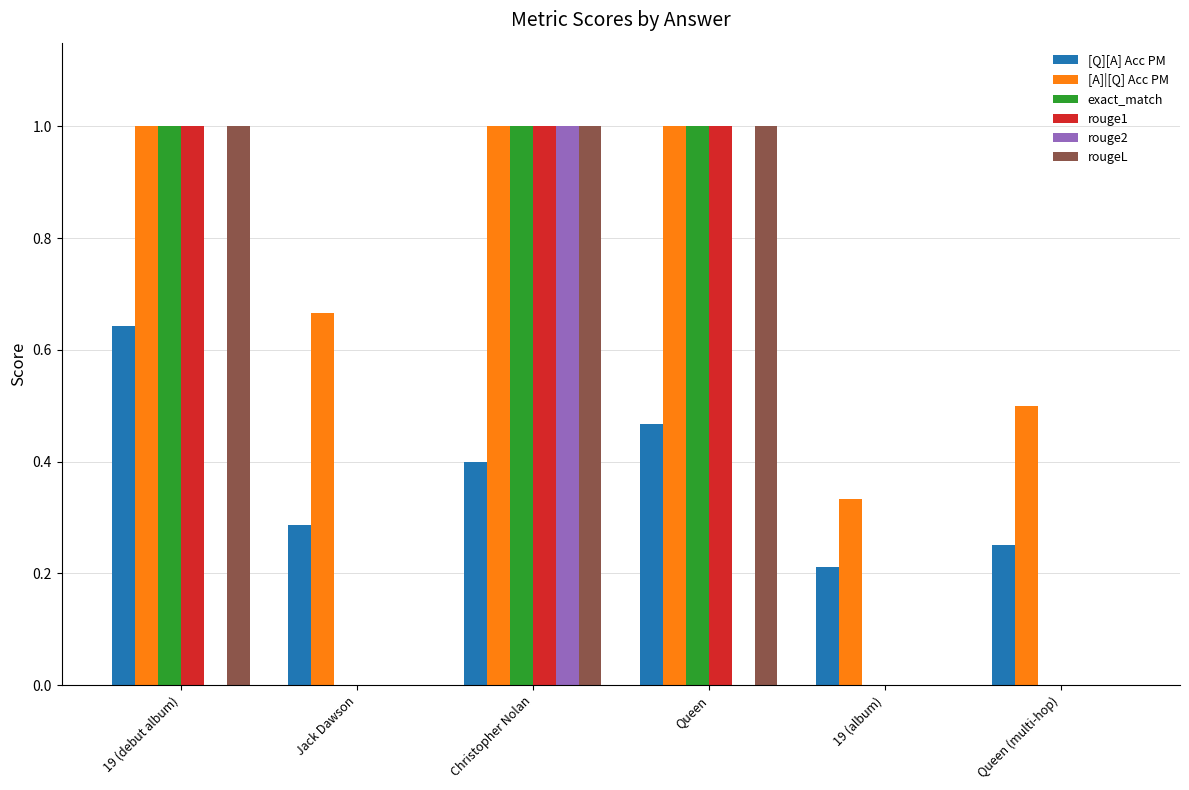

How many groups of bars are there?

6